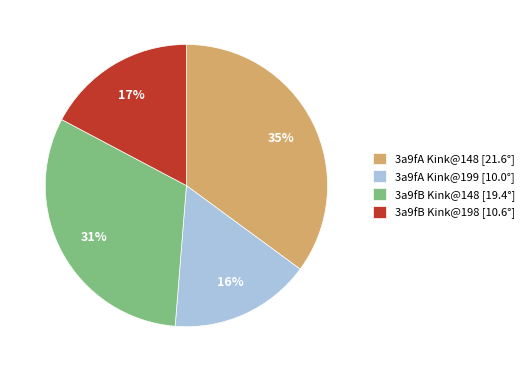

How many slices are in this pie chart?

4